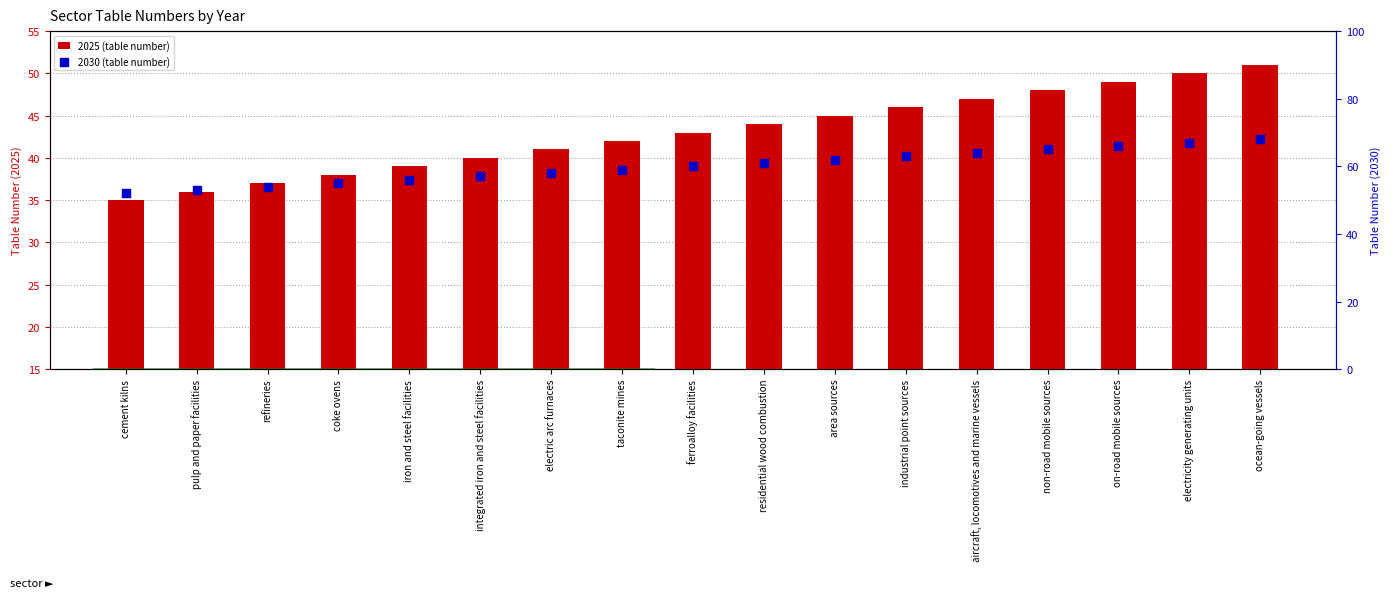

What are all the series names shown in the legend?

2025 (table number), 2030 (table number)